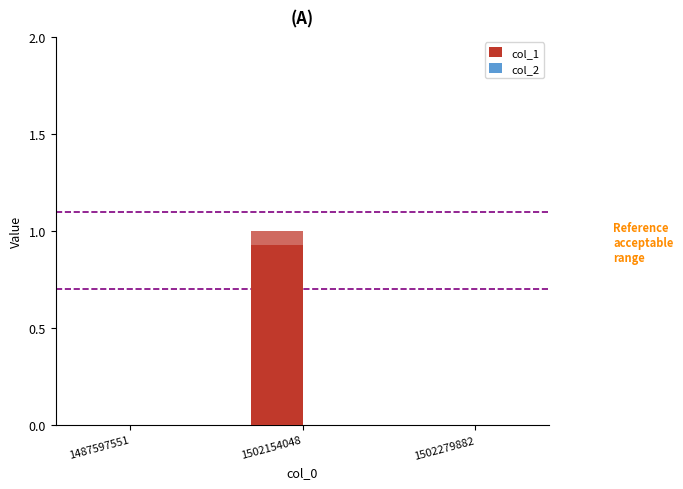

Is the value of col_2 at 1487597551 greater than the value of col_1 at 1487597551?

No